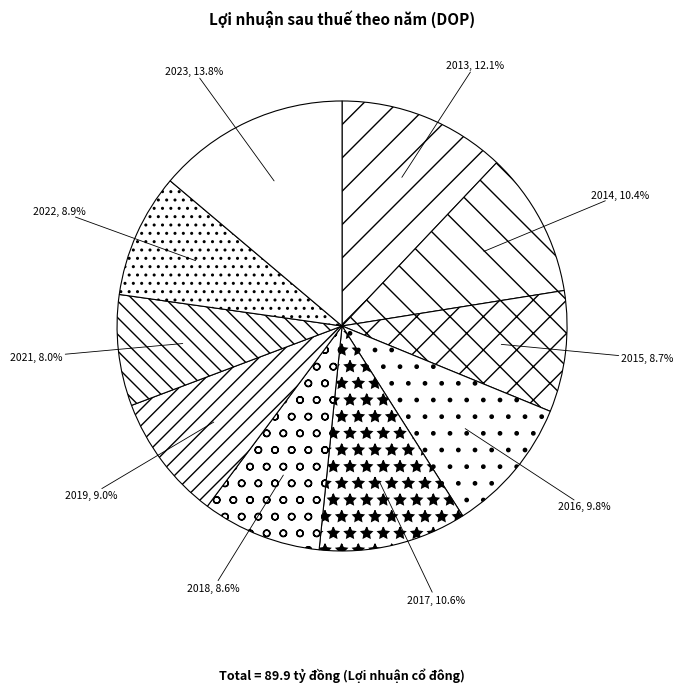

Does any single category account for the majority?

No